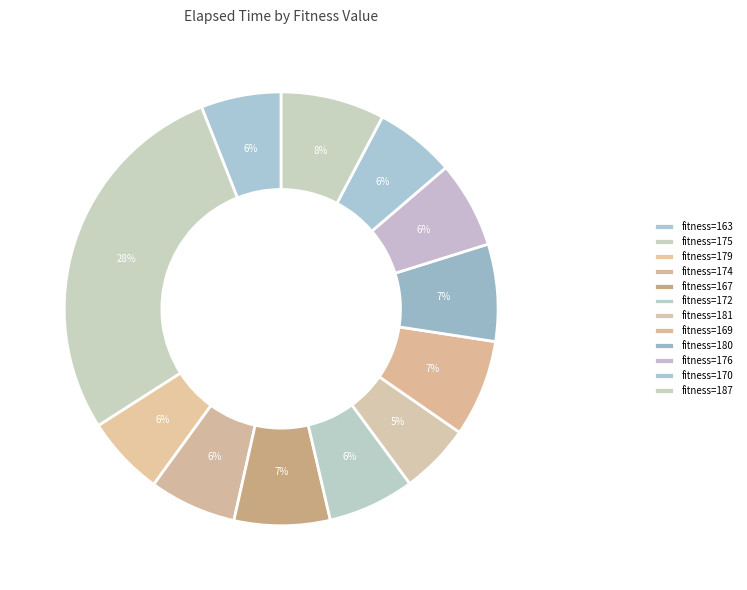

How many slices are in this pie chart?

12